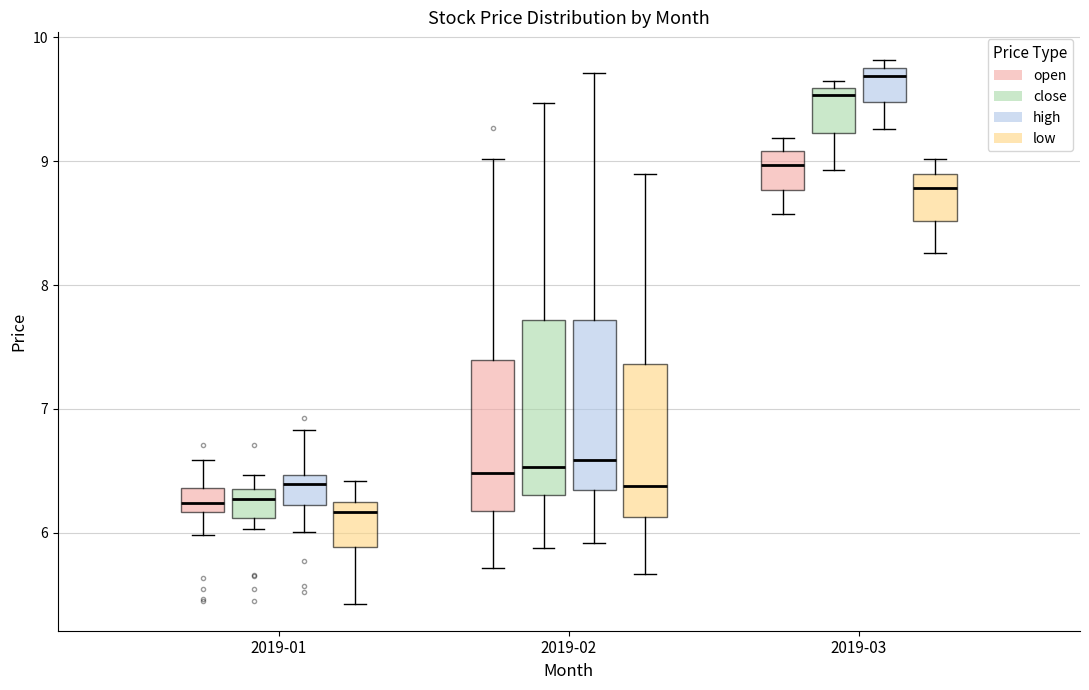

Reading left to right, transcribe this box plot: for each box, give where its median line is, the range the box spans, and where its two whiskers end, as read against the y-axis. The values are not printed on the chart, so give them approximately, as read against the axis.

2019-01 (open): median 6.2 (inside the box), box 6.2 to 6.4, whiskers 6.0 to 6.6
2019-01 (close): median 6.3, box 6.1 to 6.4, whiskers 6.0 to 6.5
2019-01 (high): median 6.4, box 6.2 to 6.5, whiskers 6.0 to 6.8
2019-01 (low): median 6.2 (just below the box's upper edge), box 5.9 to 6.2, whiskers 5.4 to 6.4
2019-02 (open): median 6.5, box 6.2 to 7.4, whiskers 5.7 to 9.0
2019-02 (close): median 6.5, box 6.3 to 7.7, whiskers 5.9 to 9.5
2019-02 (high): median 6.6, box 6.4 to 7.7, whiskers 5.9 to 9.7
2019-02 (low): median 6.4, box 6.1 to 7.4, whiskers 5.7 to 8.9
2019-03 (open): median 9.0, box 8.8 to 9.1, whiskers 8.6 to 9.2
2019-03 (close): median 9.5, box 9.2 to 9.6, whiskers 8.9 to 9.7
2019-03 (high): median 9.7, box 9.5 to 9.8, whiskers 9.3 to 9.8 (just above the box's upper edge)
2019-03 (low): median 8.8, box 8.5 to 8.9, whiskers 8.3 to 9.0